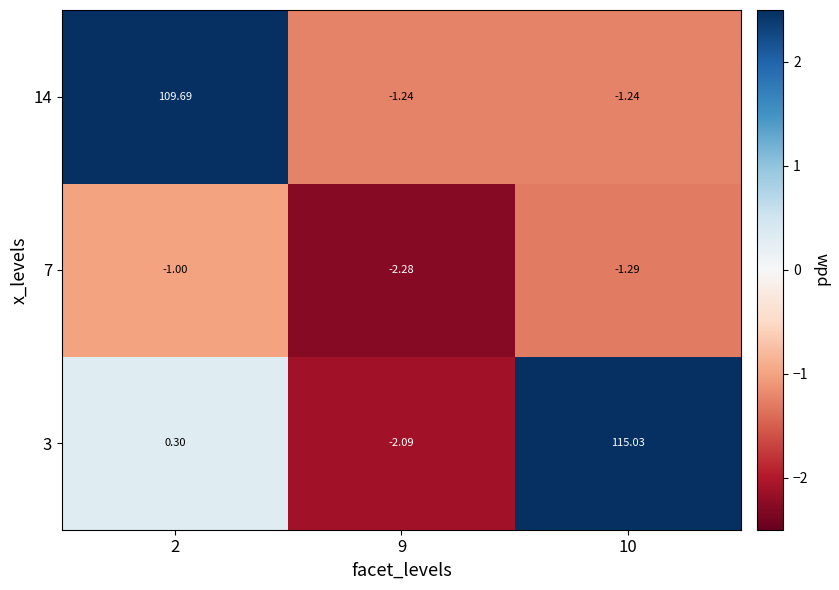

Is the value of 7 at 10 greater than the value of 14 at 9?

No